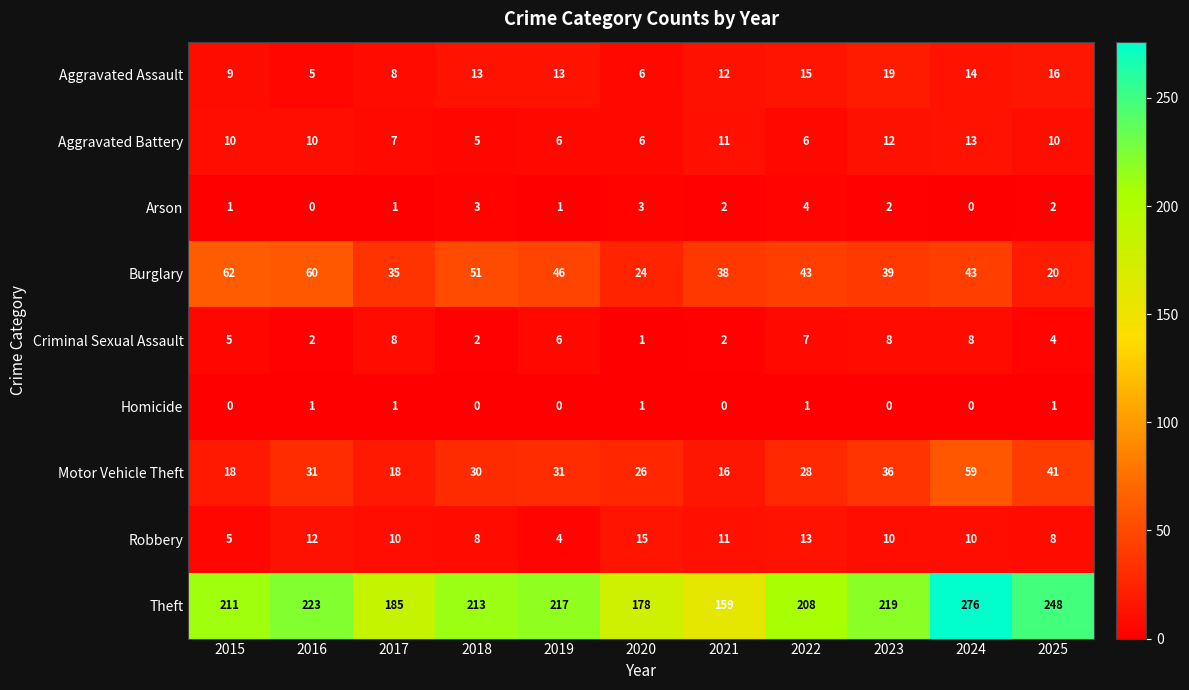

What is the sum of all Criminal Sexual Assault values?

53